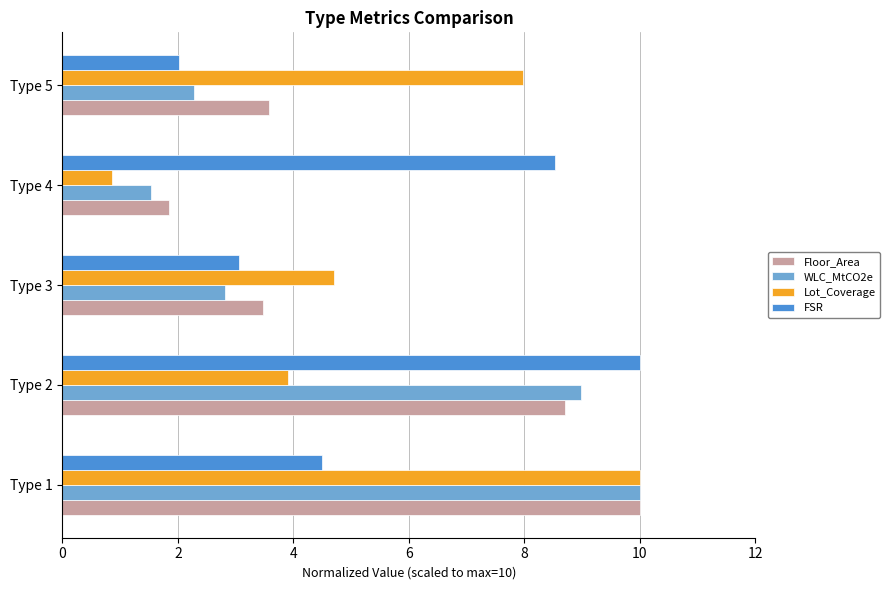

What is the difference between the maximum and minimum values in the WLC_MtCO2e series?

8.5